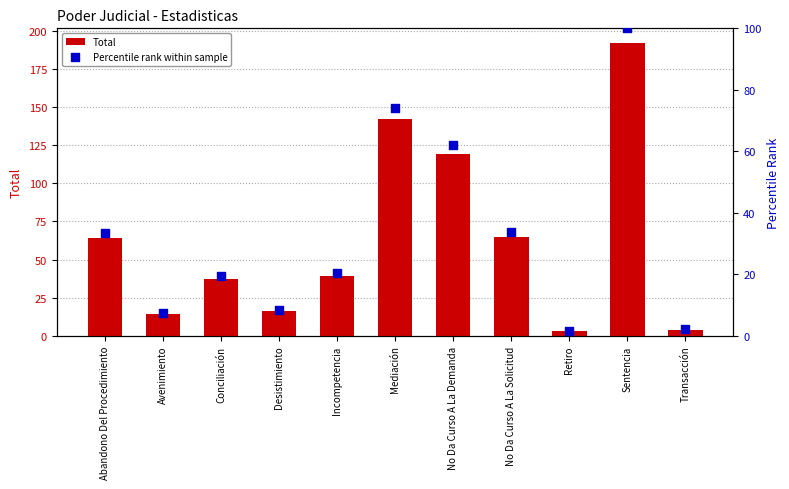

What are all the series names shown in the legend?

Total, Percentile rank within sample